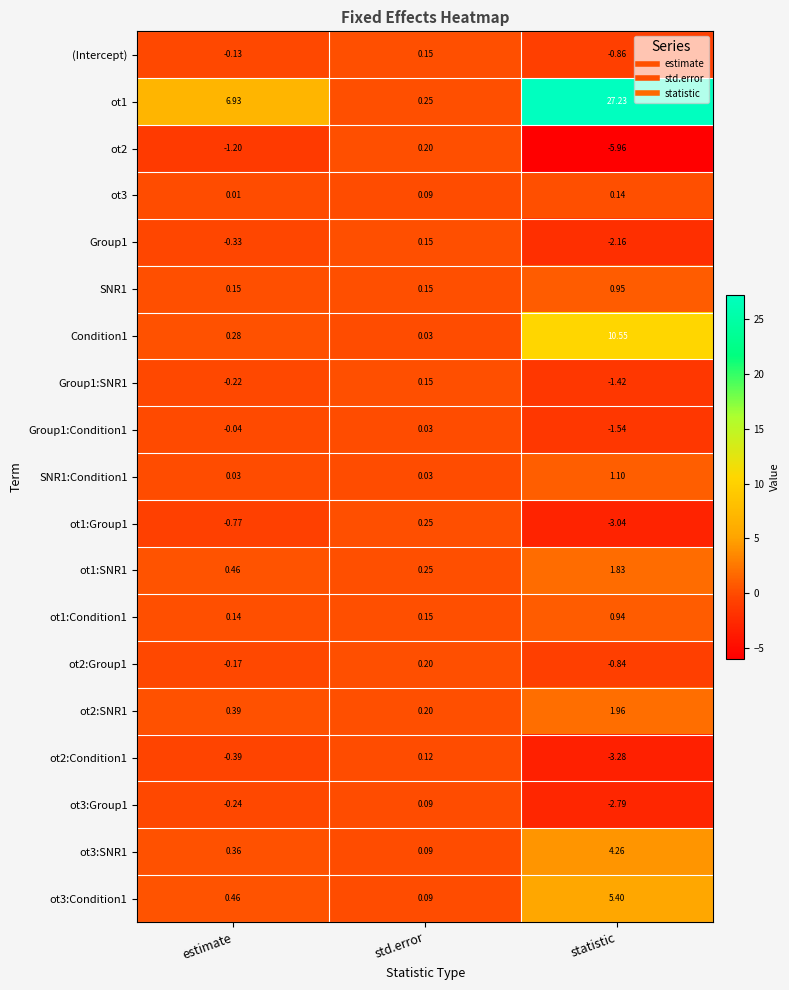

Where does the (Intercept) series first go above 0?

std.error